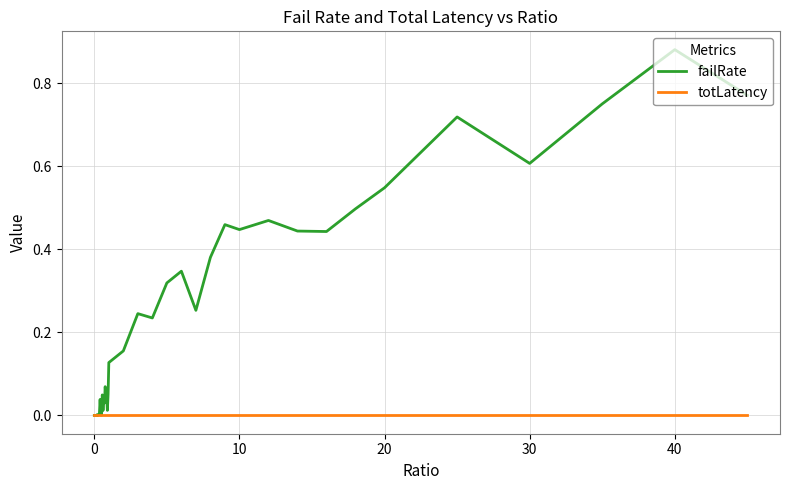

Which series has the largest total across all categories?

failRate